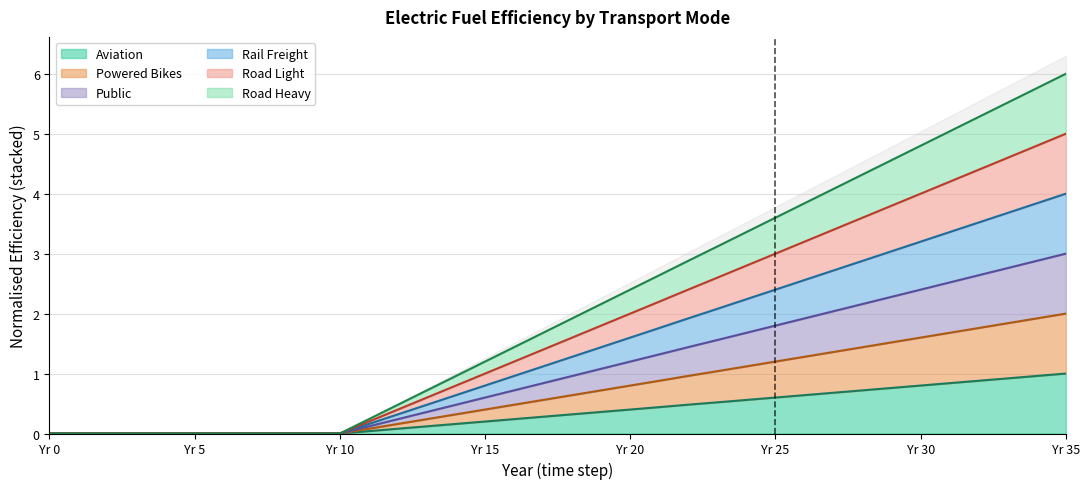

Which category has the highest value in the public series?

Yr 35